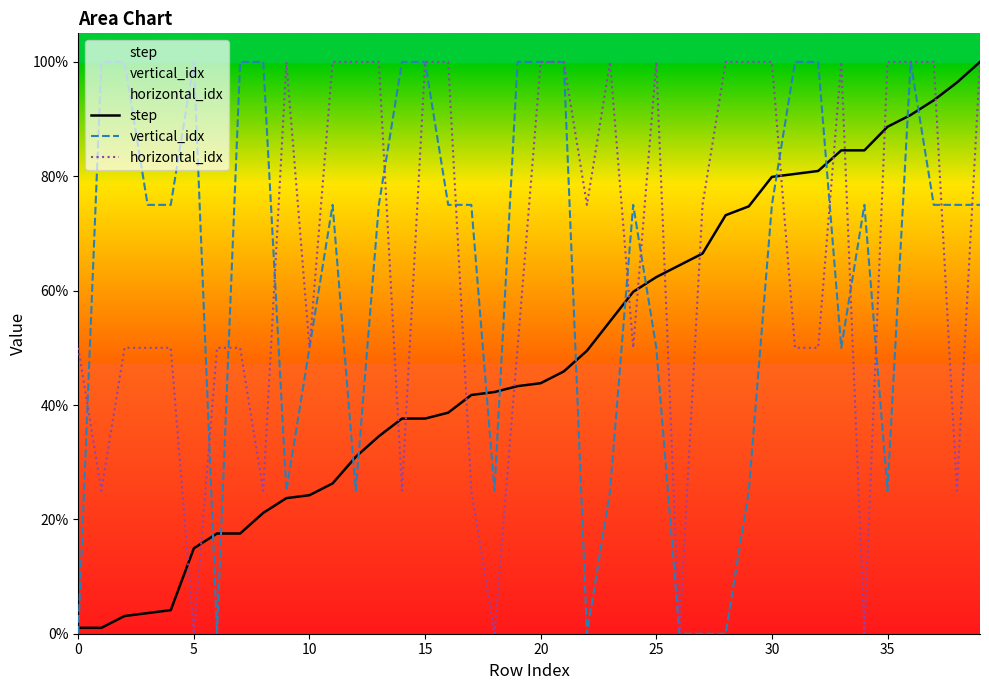

What is the highest value of the vertical_idx series?

100.0